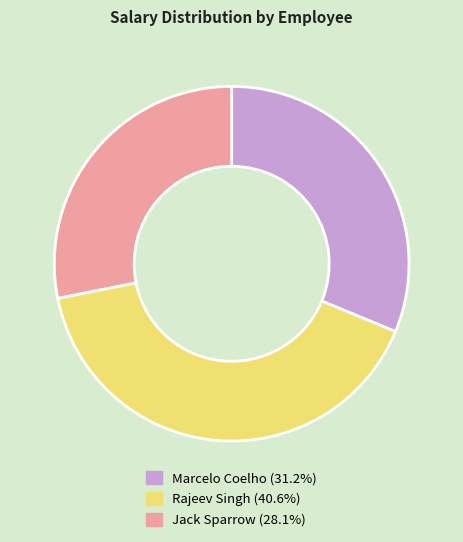

The Marcelo Coelho slice represents 31% of the pie. True or false?

True